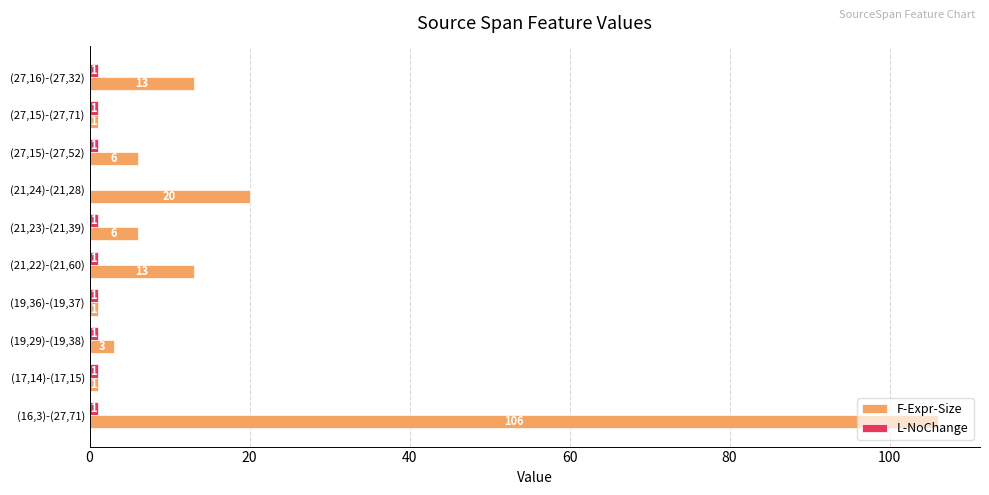

Which label corresponds to the largest value in the chart?

(16,3)-(27,71)